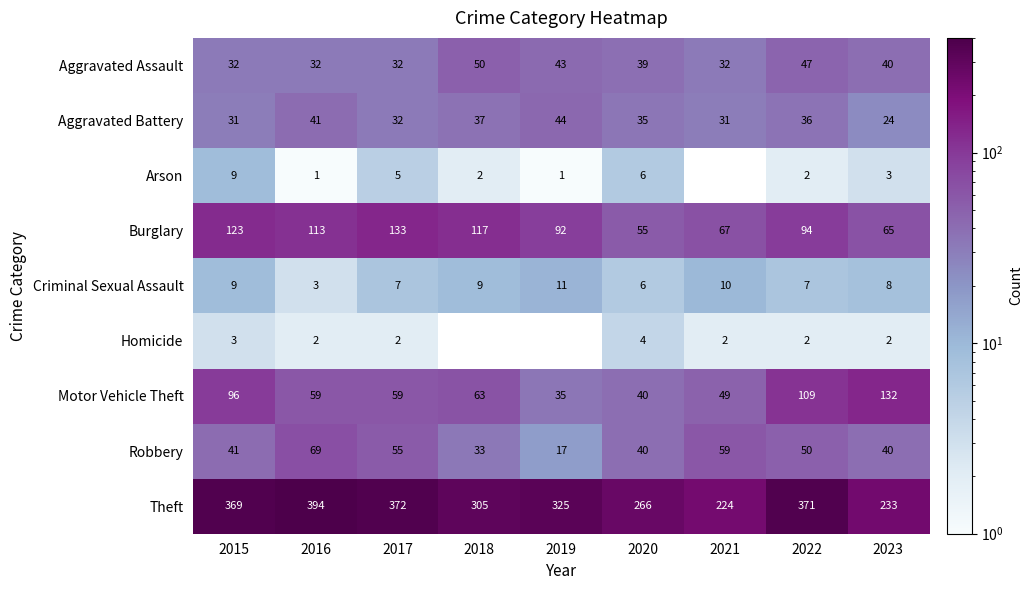

What is the difference between the highest and lowest values at 2016?

393